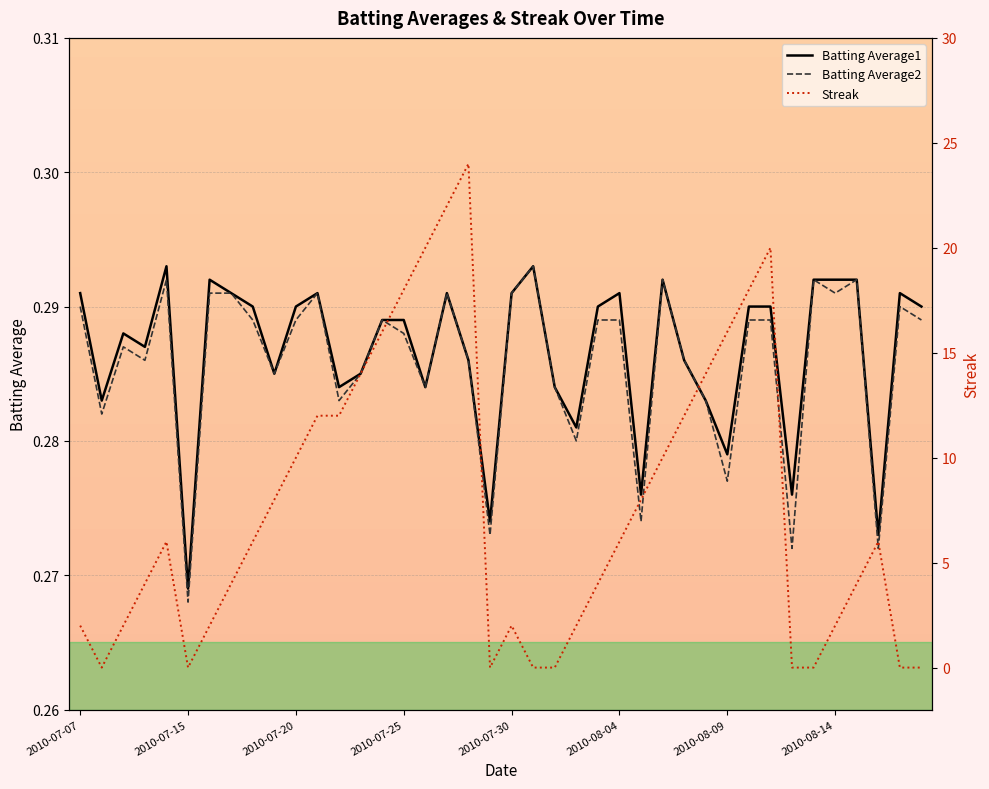

Which series has the largest total across all categories?

Streak